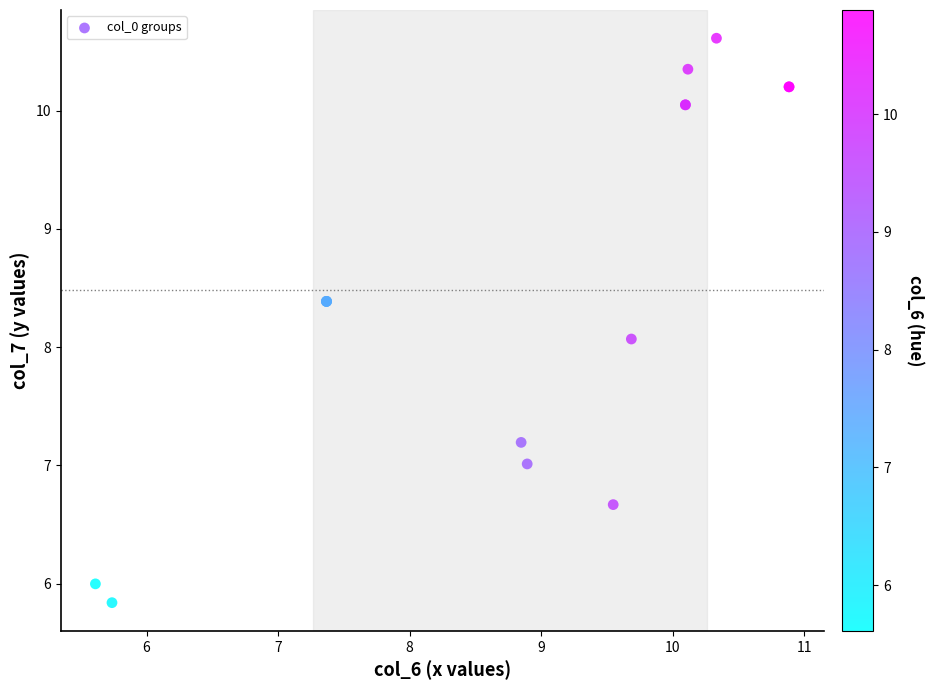

What Y value in the scatter plot is closest to 8?

8.1